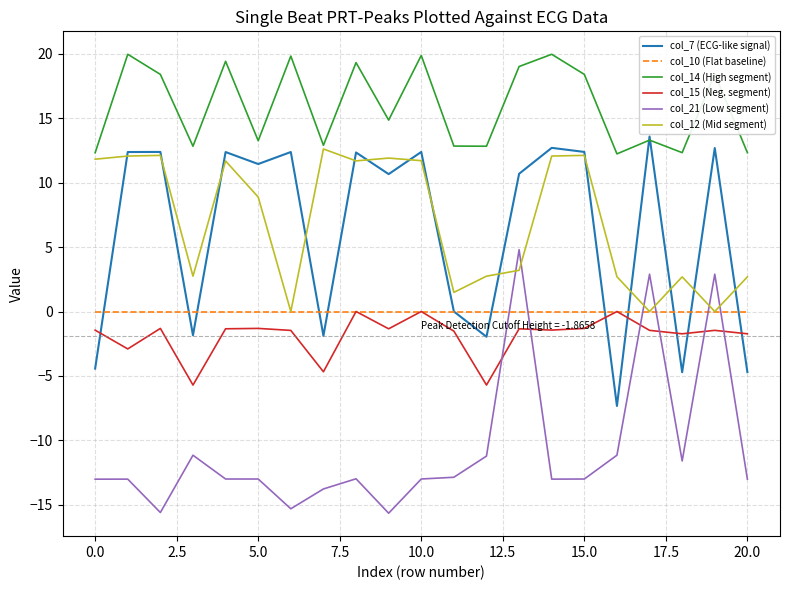

Which series has the largest total across all categories?

col_14 (High segment)